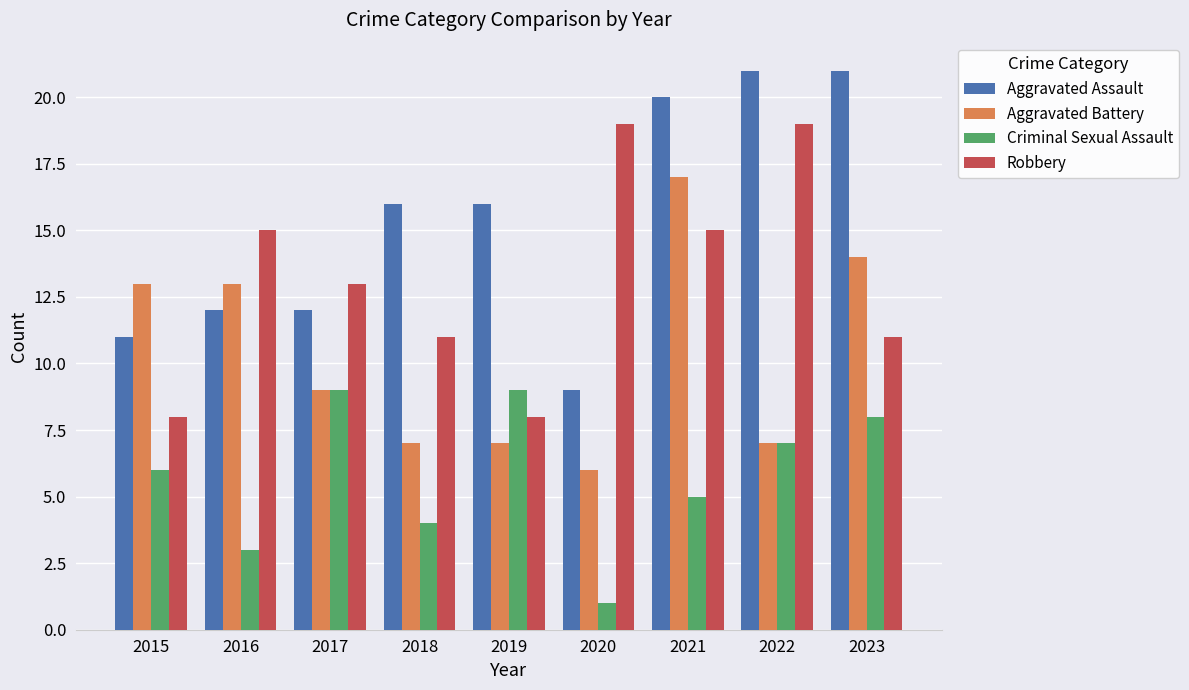

Rank the series at 2020 from lowest to highest value.

Criminal Sexual Assault, Aggravated Battery, Aggravated Assault, Robbery